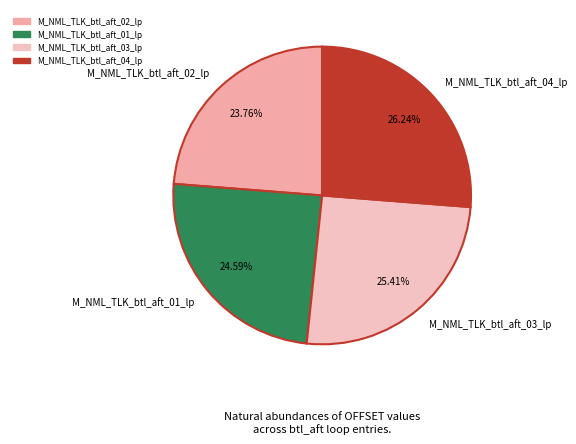

The M_NML_TLK_btl_aft_03_lp slice represents 25% of the pie. True or false?

True